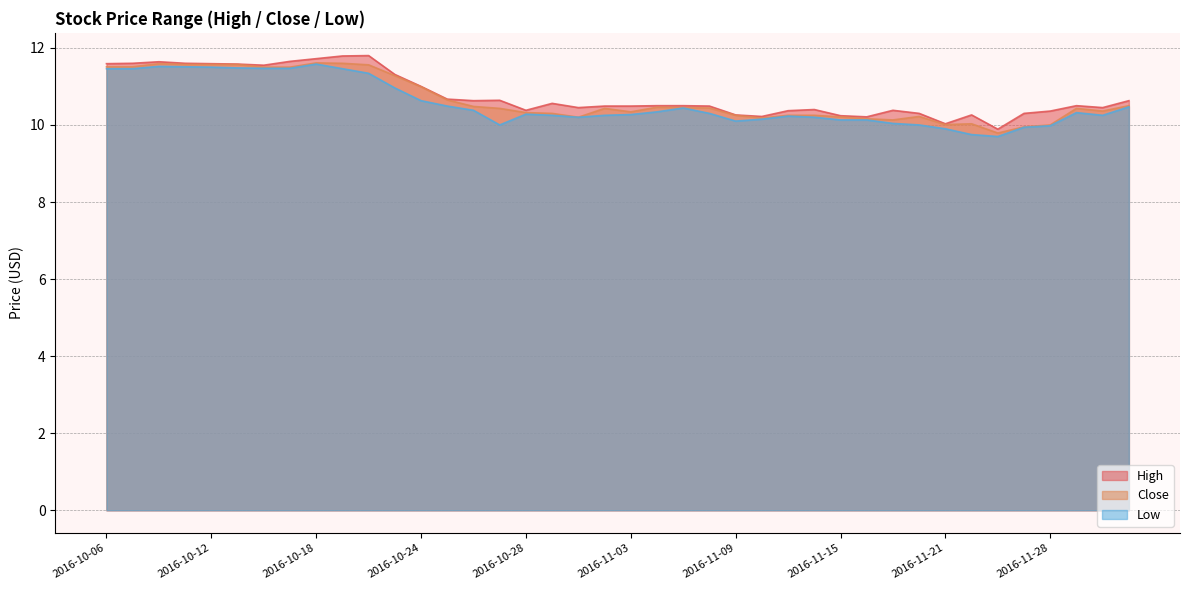

In High, how many points are higher than both neighbors (excluding endpoints)?

8